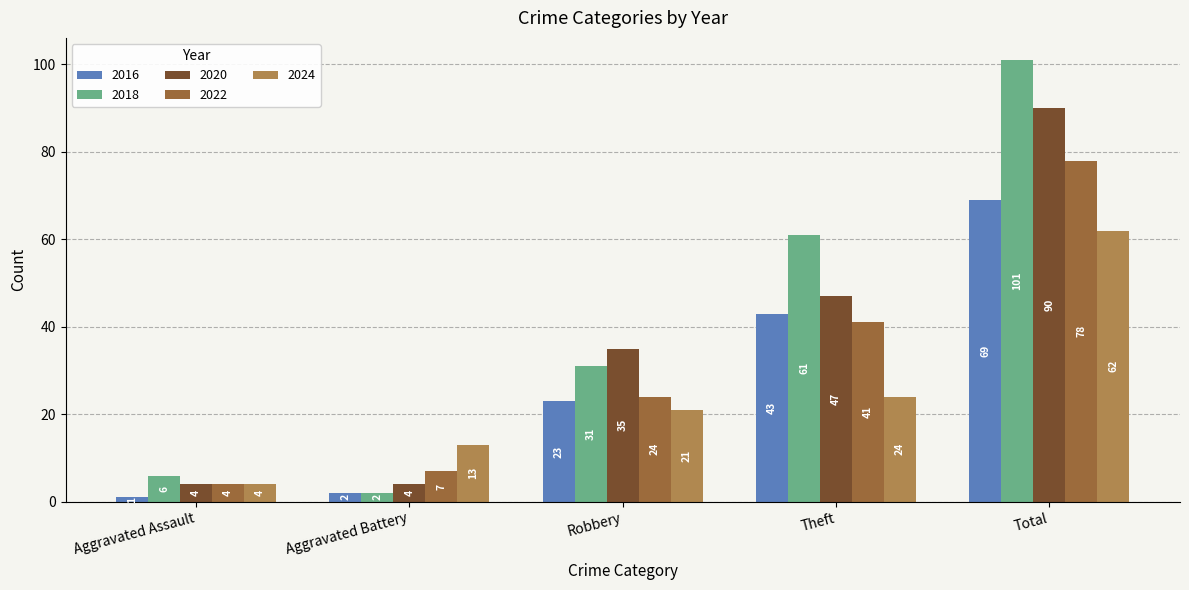

Which series has the largest range (max minus min)?

2018